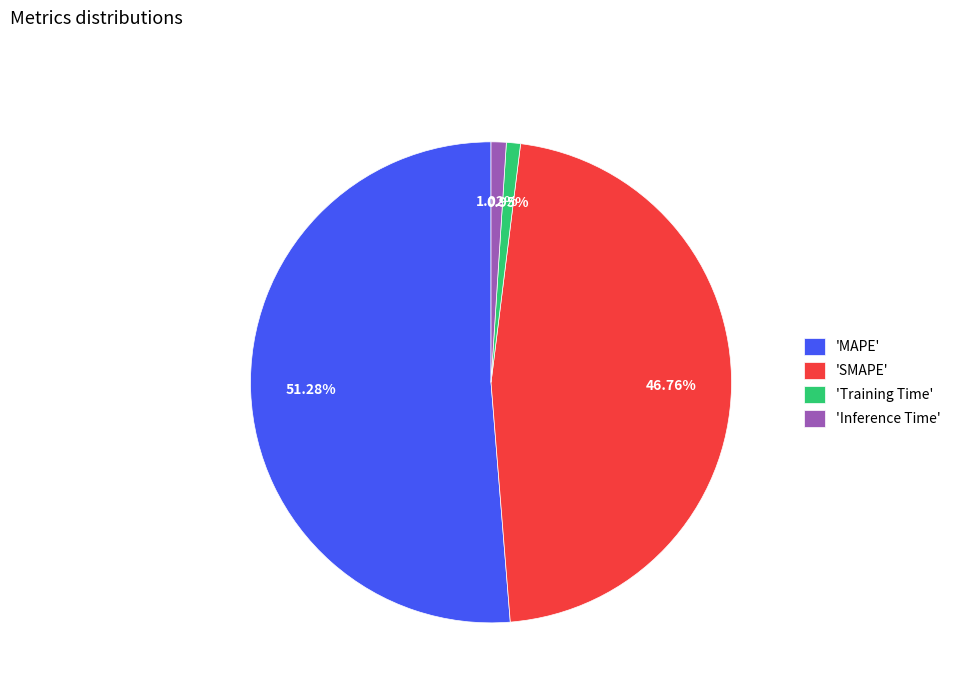

To the nearest percent, what is the difference between the largest and smallest slice percentages?

50%